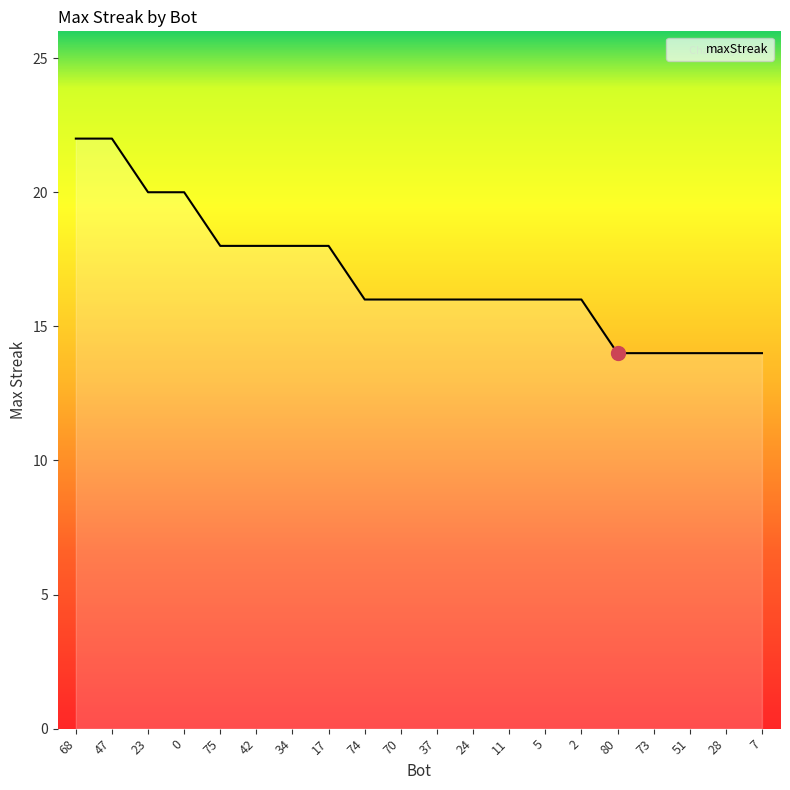

The chart shows a value of 16 at 37. True or false?

True